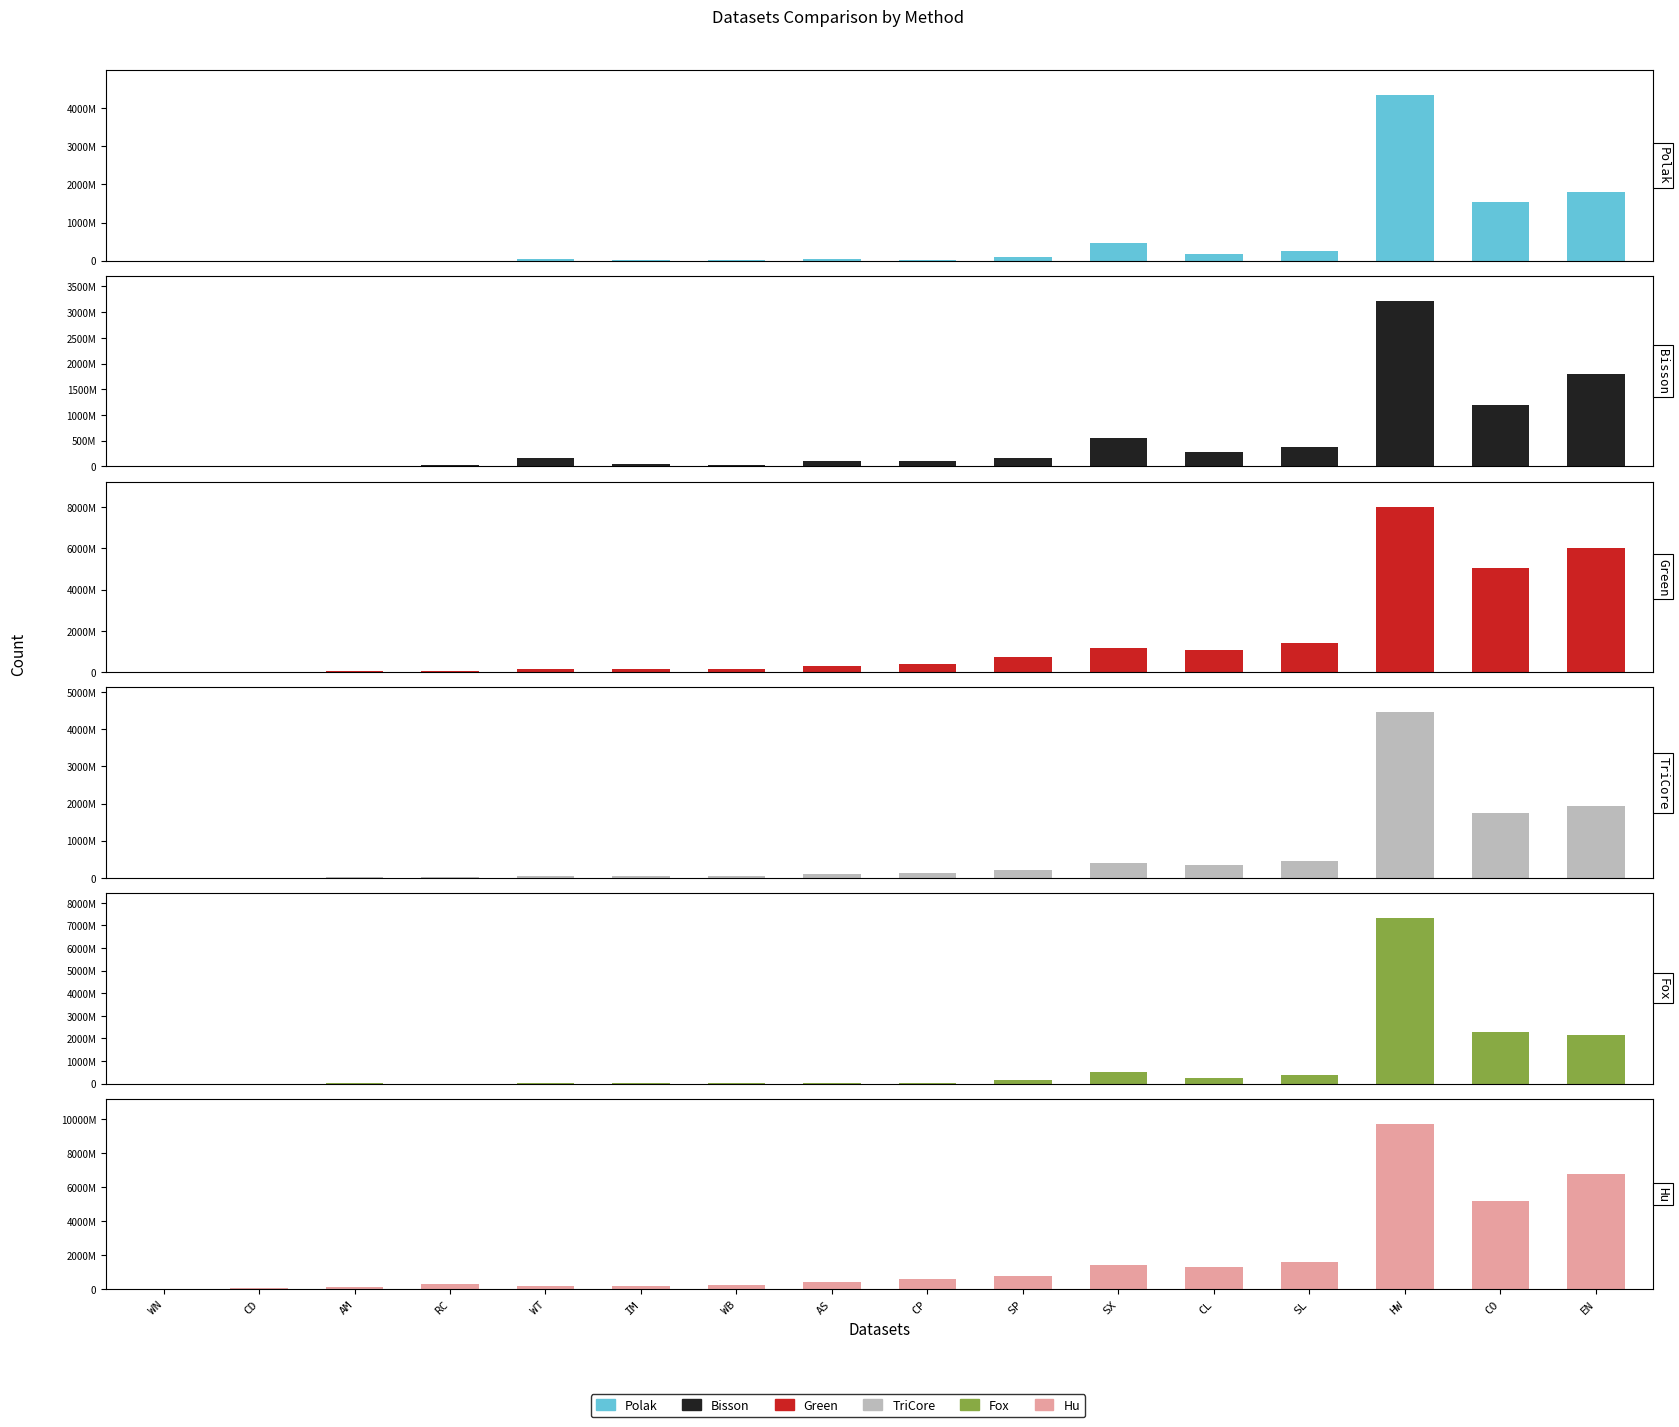

The Polak series shows 12698660 at WB. True or false?

True